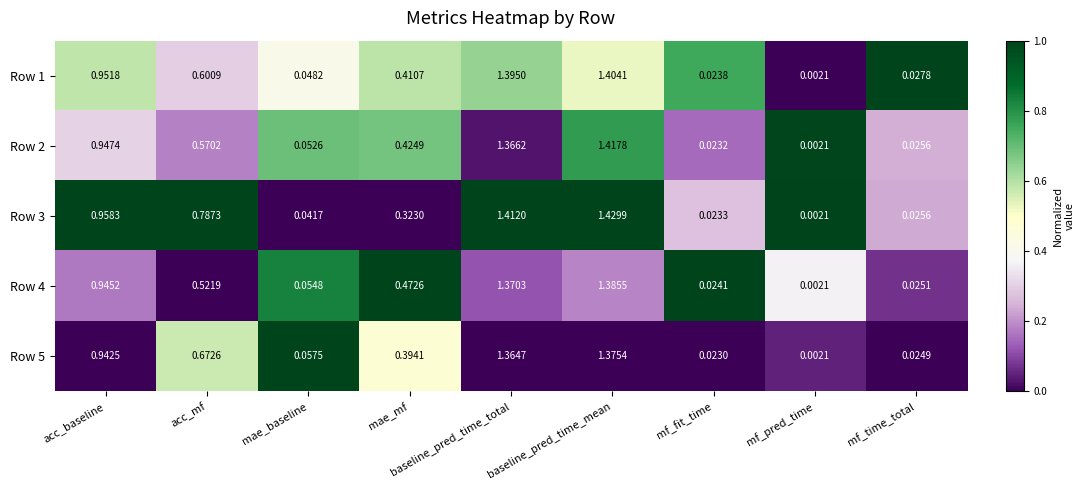

Rank the series at mf_fit_time from lowest to highest value.

Row 5, Row 2, Row 3, Row 1, Row 4